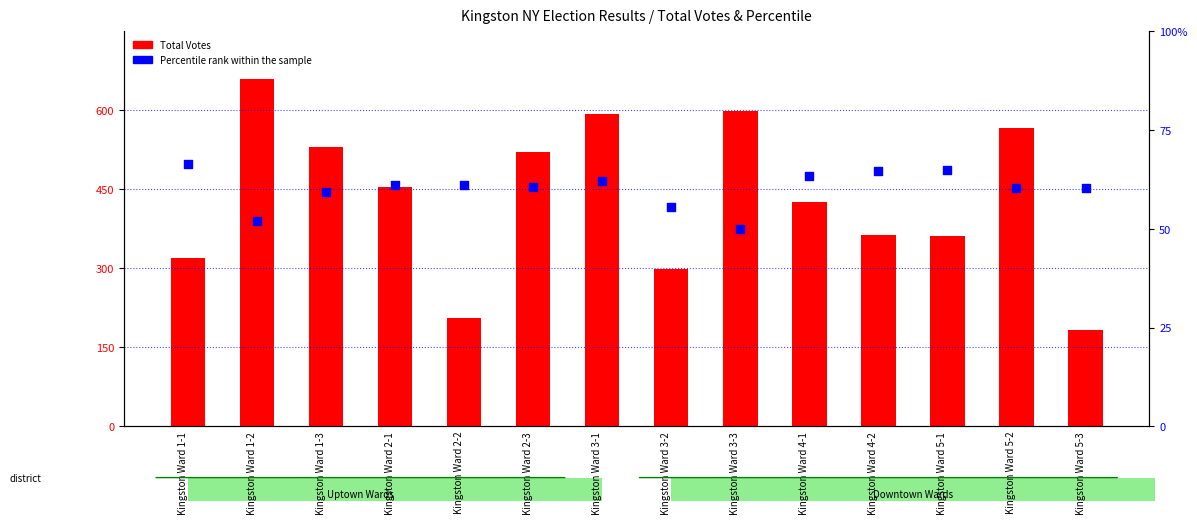

Which series has the largest Y range (max minus min)?

Total Votes